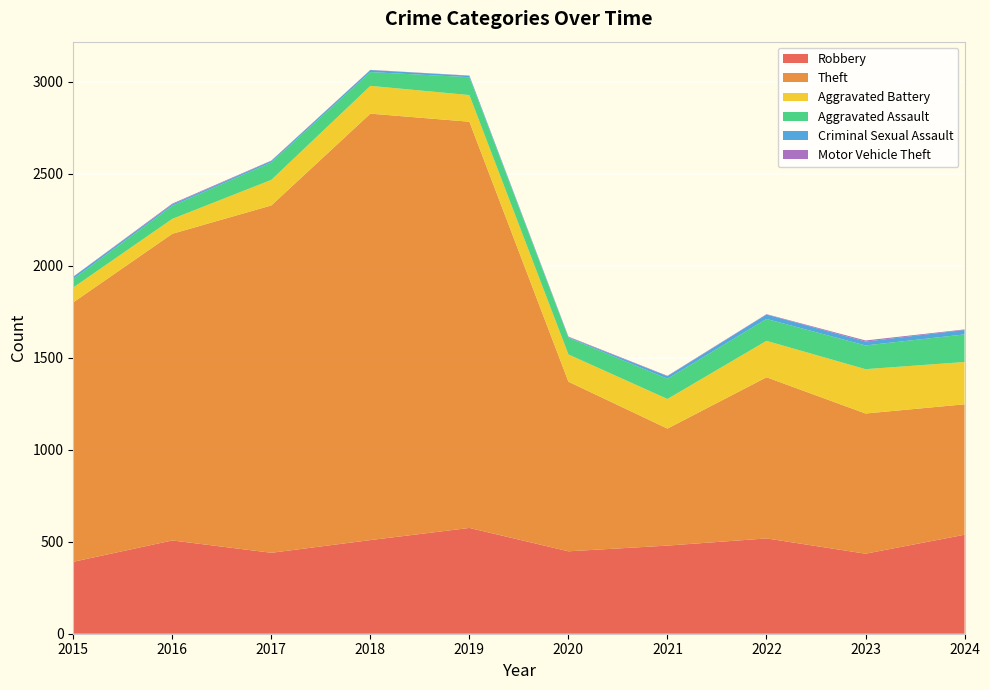

Reading left to right, extract all data points from this chart.

Robbery: 391	507	440	509	575	448	479	518	435	538
Theft: 1410	1667	1888	2318	2208	922	636	876	762	709
Aggravated Battery: 81	81	139	151	145	148	161	198	241	230
Aggravated Assault: 46	71	95	75	97	91	110	119	129	150
Criminal Sexual Assault: 12	8	8	11	8	3	14	24	21	24
Motor Vehicle Theft: 1	4	2	1	1	3	2	2	6	3